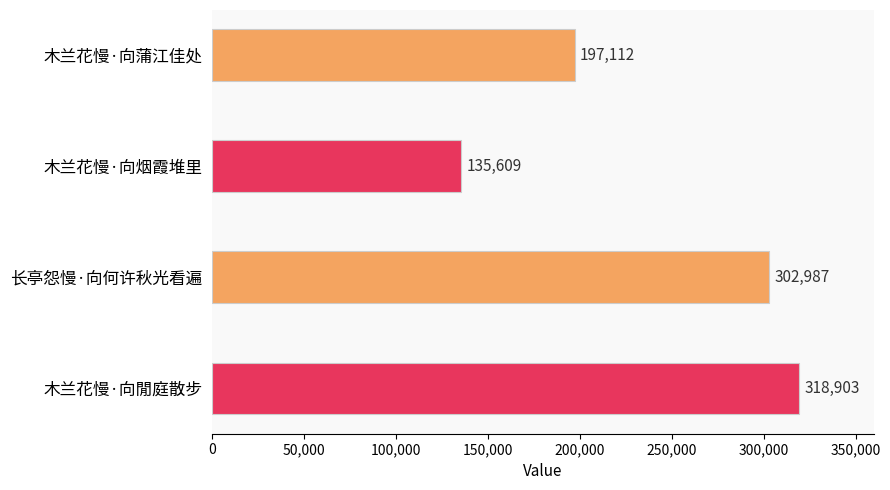

Reading top to bottom, extract all data points from this chart.

木兰花慢·向蒲江佳处=197112	木兰花慢·向烟霞堆里=135609	长亭怨慢·向何许秋光看遍=302987	木兰花慢·向閒庭散步=318903